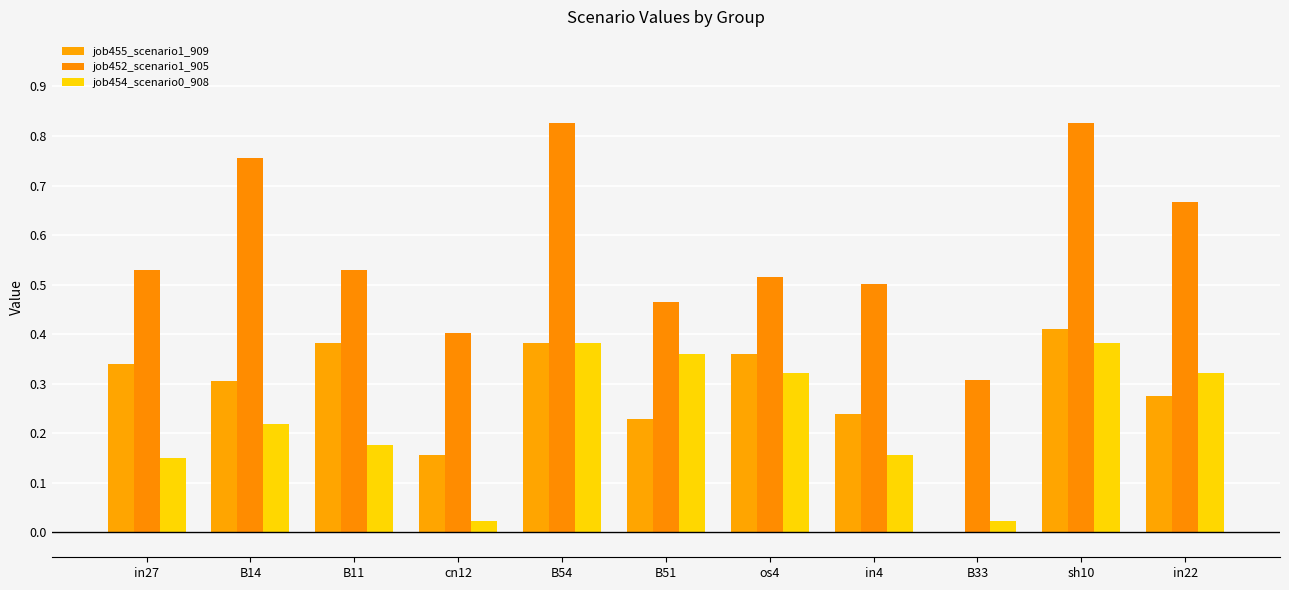

What is the label of the 10th bar from the left?

sh10